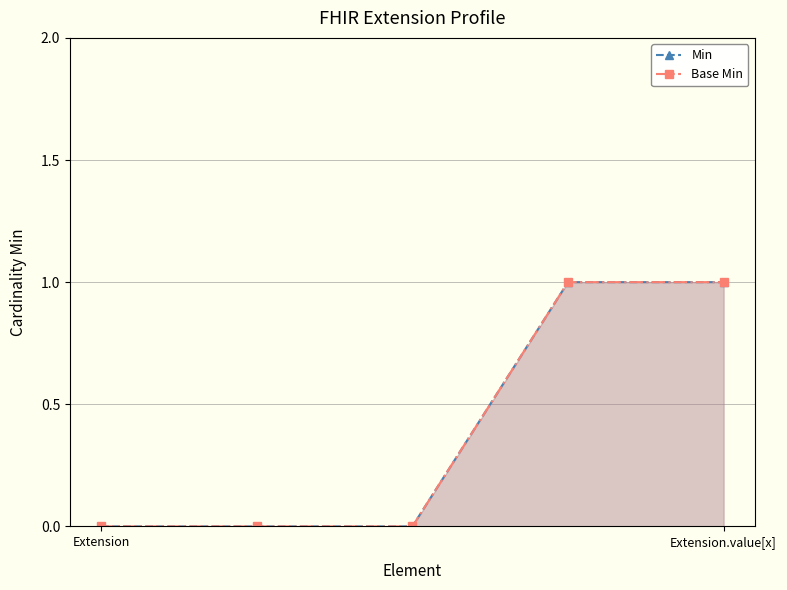

Does the chart display data point markers on the line(s)?

Yes